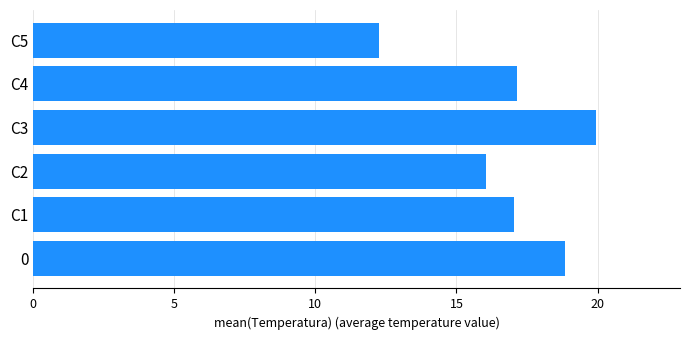

What is the smallest value displayed?

12.2